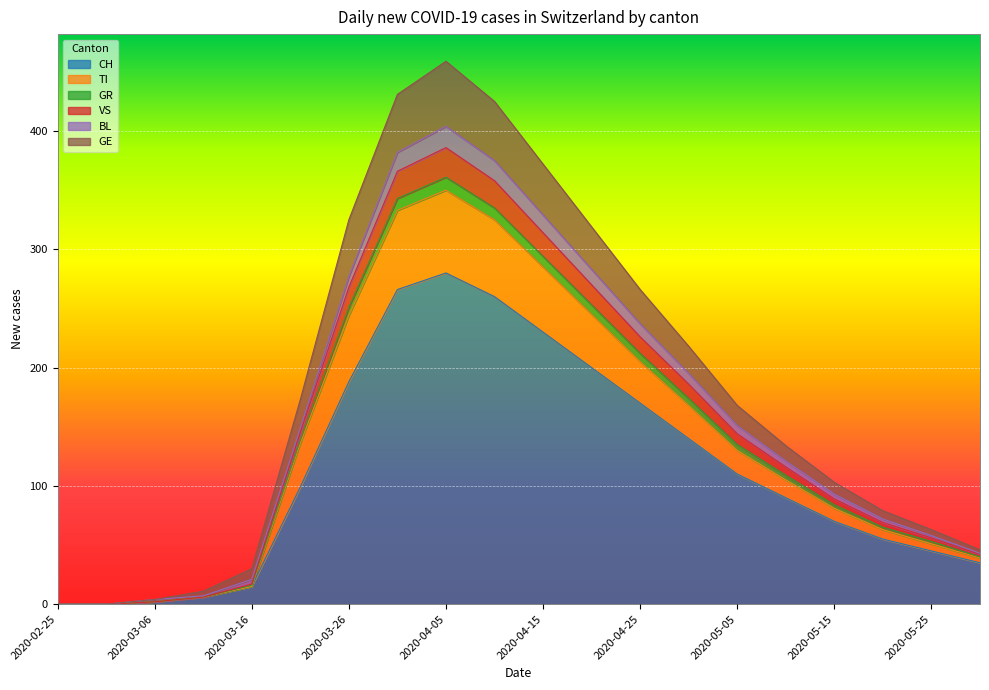

At which label does CH reach its minimum?

2020-02-25